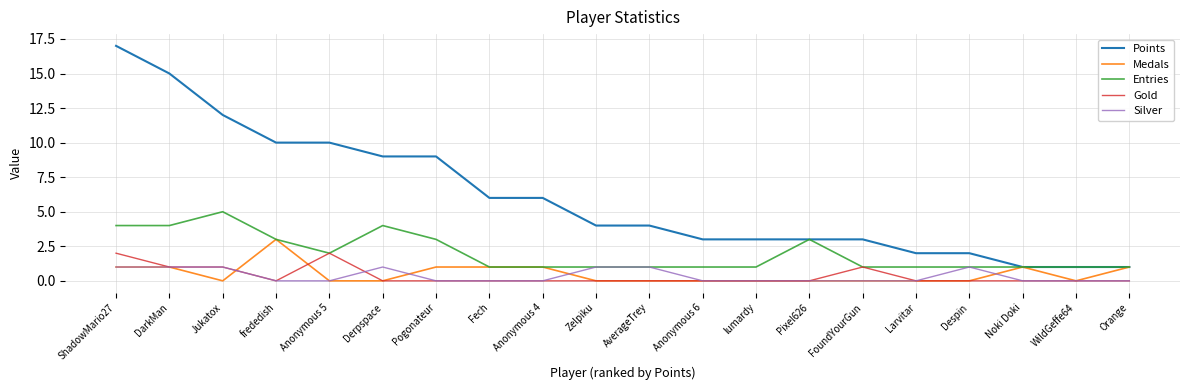

Which series has the largest total across all categories?

Points